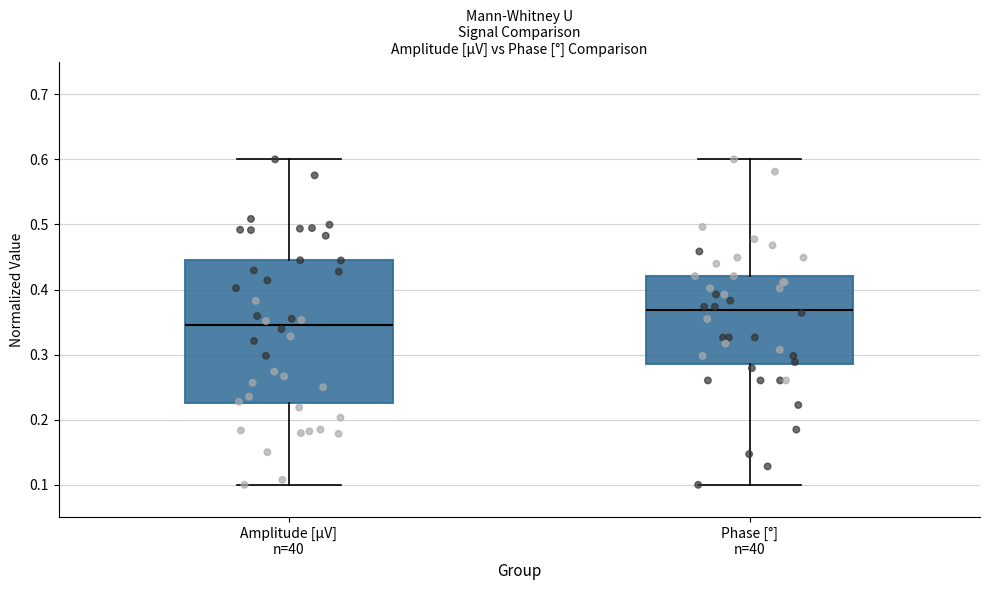

Where is the upper edge of the box for Amplitude [µV] n=40 on the y-axis? The values are not printed on the chart, so give them approximately, as read against the axis.

0.44